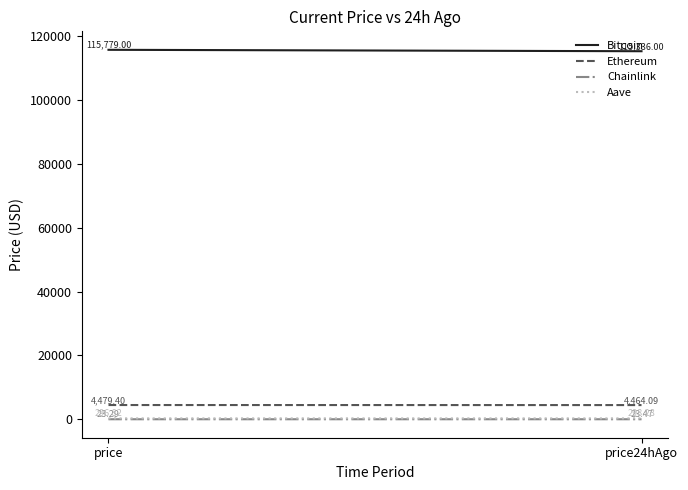

Rank the series by their maximum value, from lowest to highest.

Chainlink, Aave, Ethereum, Bitcoin